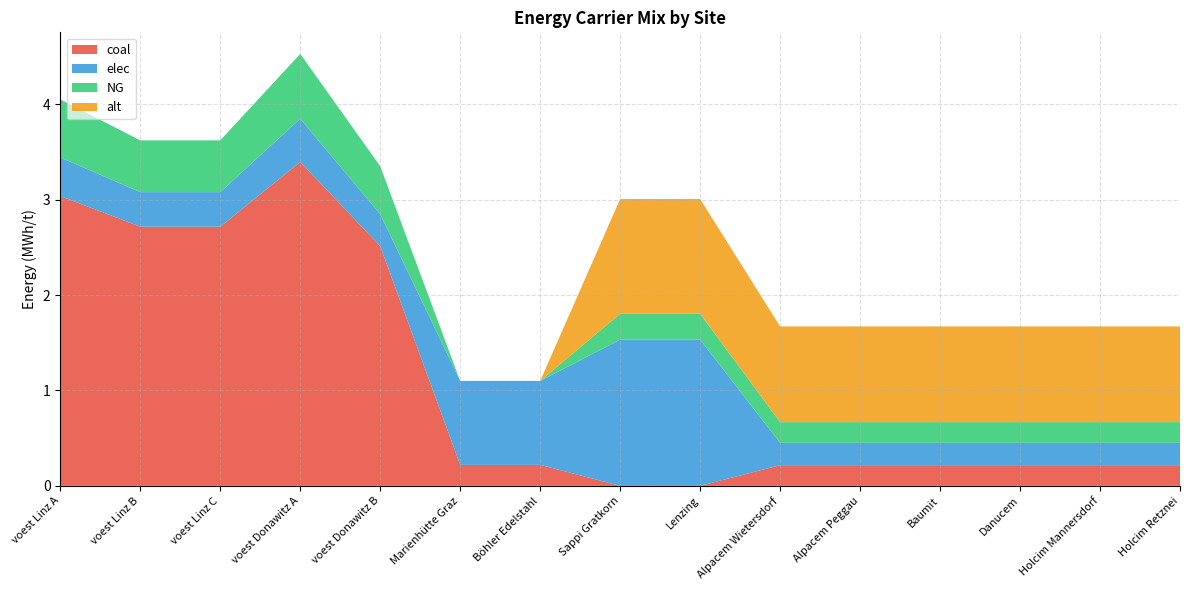

Reading left to right, what are all the values shown in this chart?

coal: 3.0	2.7	2.7	3.4	2.5	0.2	0.2	0.0	0.0	0.2	0.2	0.2	0.2	0.2	0.2
elec: 0.4	0.4	0.4	0.5	0.3	0.9	0.9	1.5	1.5	0.2	0.2	0.2	0.2	0.2	0.2
NG: 0.6	0.5	0.5	0.7	0.5	0.0	0.0	0.3	0.3	0.2	0.2	0.2	0.2	0.2	0.2
alt: 0.0	0.0	0.0	0.0	0.0	0.0	0.0	1.2	1.2	1.0	1.0	1.0	1.0	1.0	1.0